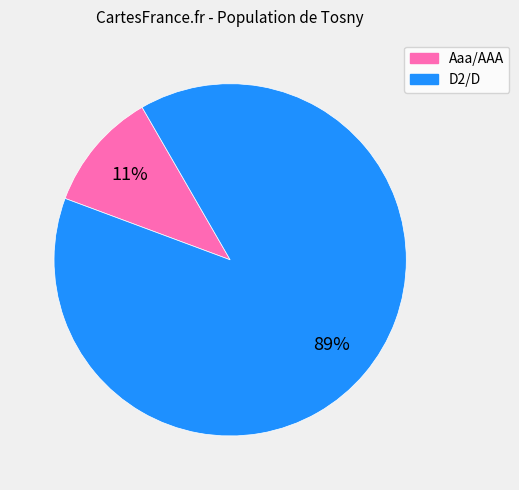

Is there any slice that represents more than half of the pie?

Yes